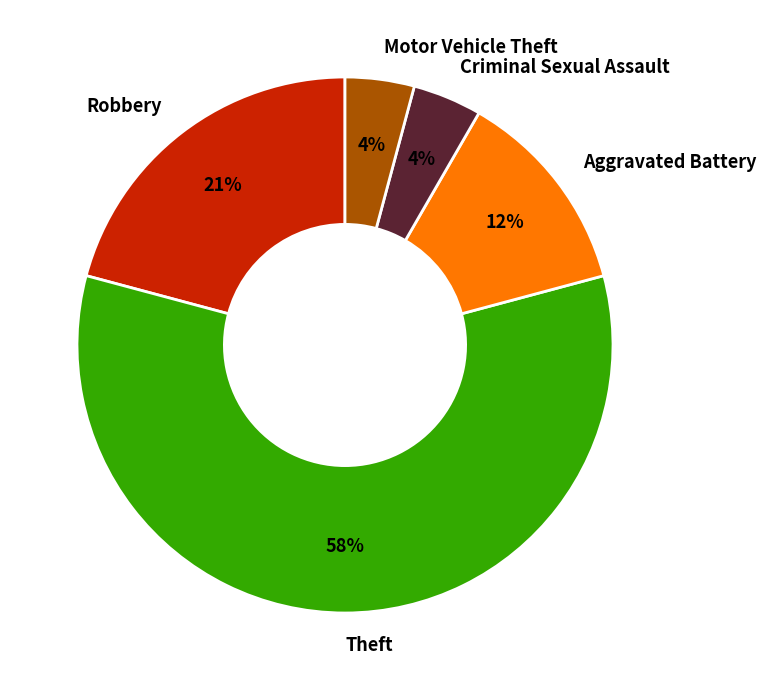

Which category has the biggest portion of the pie?

Theft